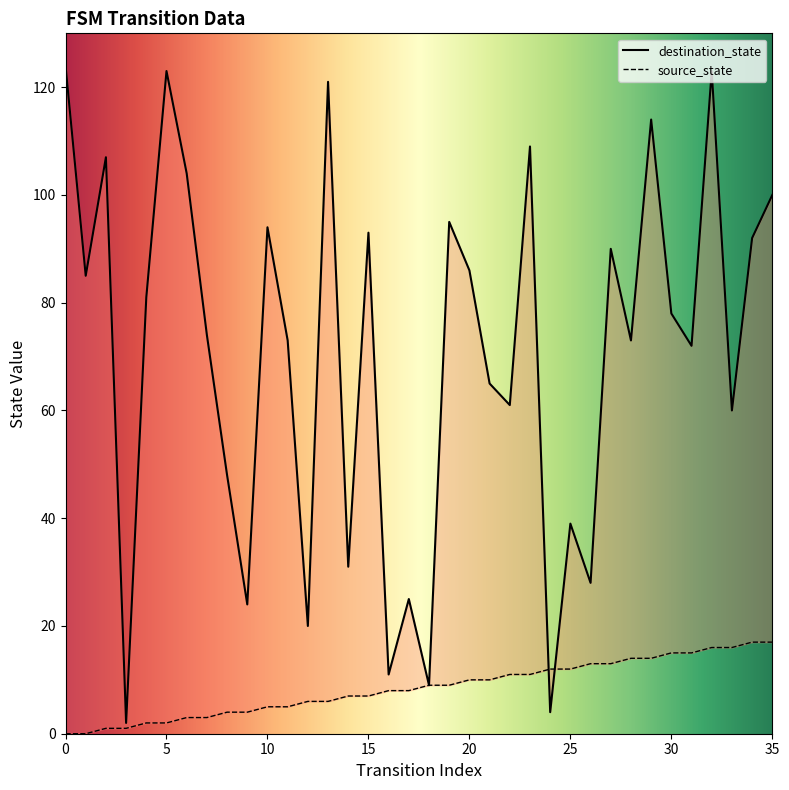

What is the sum of all destination_state values?

2538